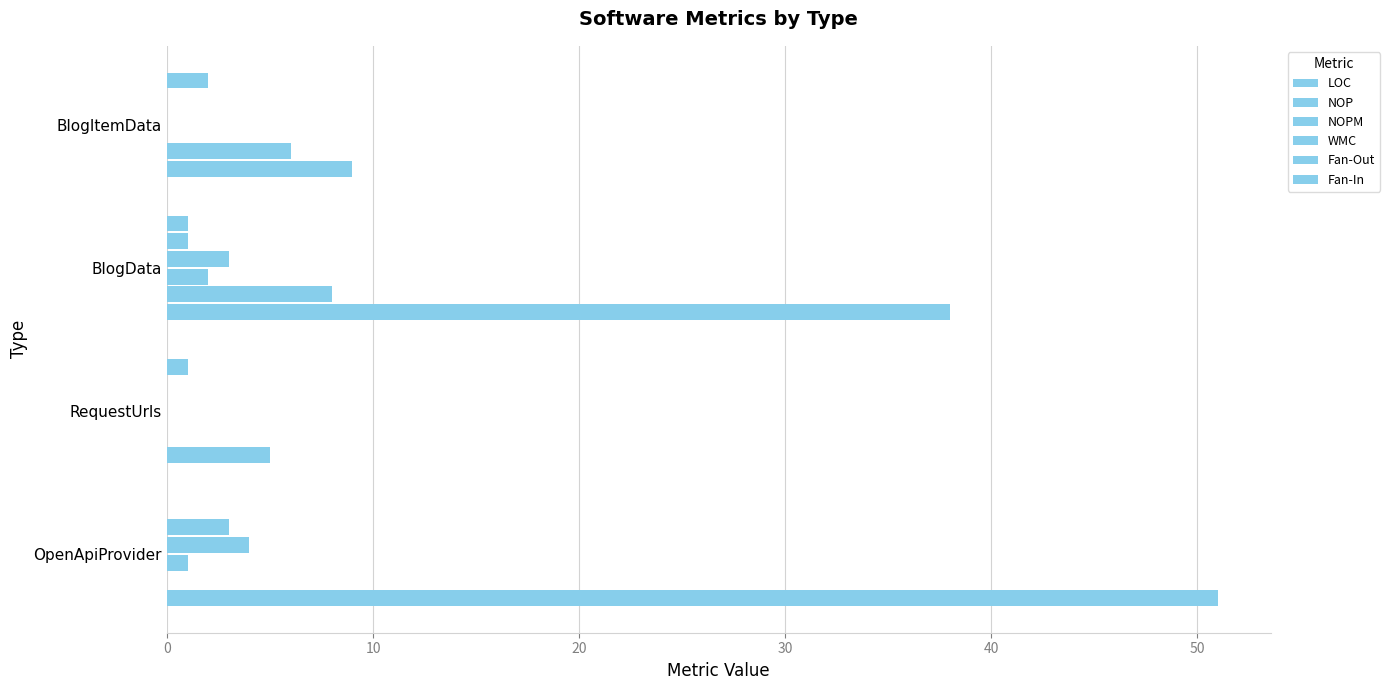

Count the number of data series in this chart.

6